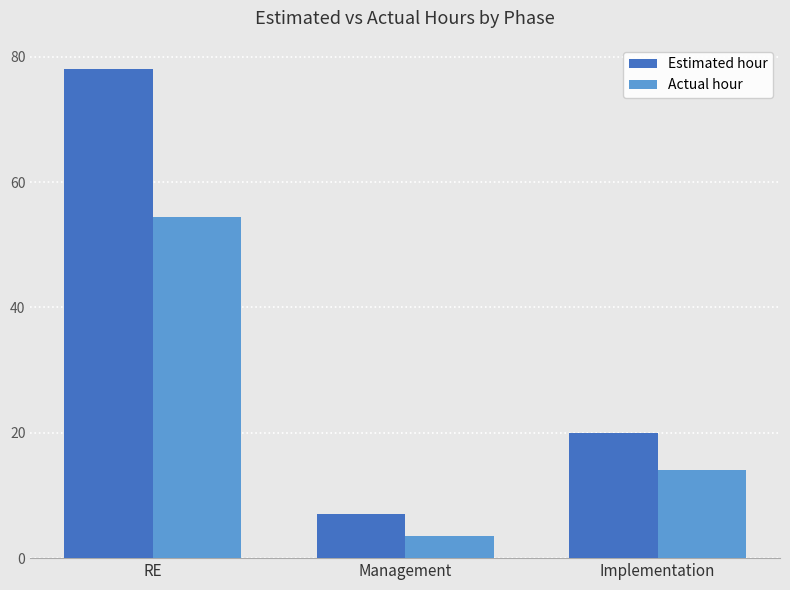

Which series has the widest spread of values?

Estimated hour